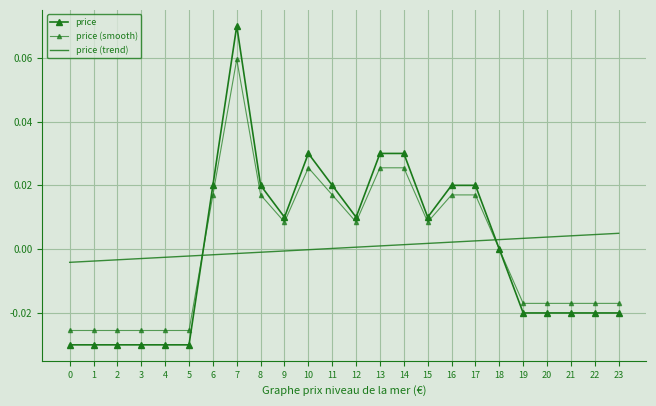

True or false: price (smooth) has more than 2 interior local peaks.

False